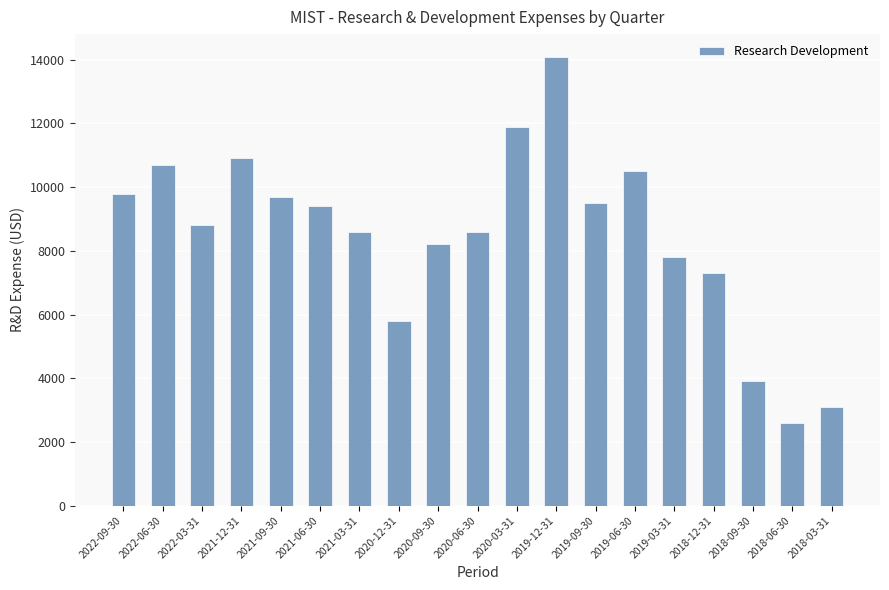

Where does the data first go above 8800?

2022-09-30